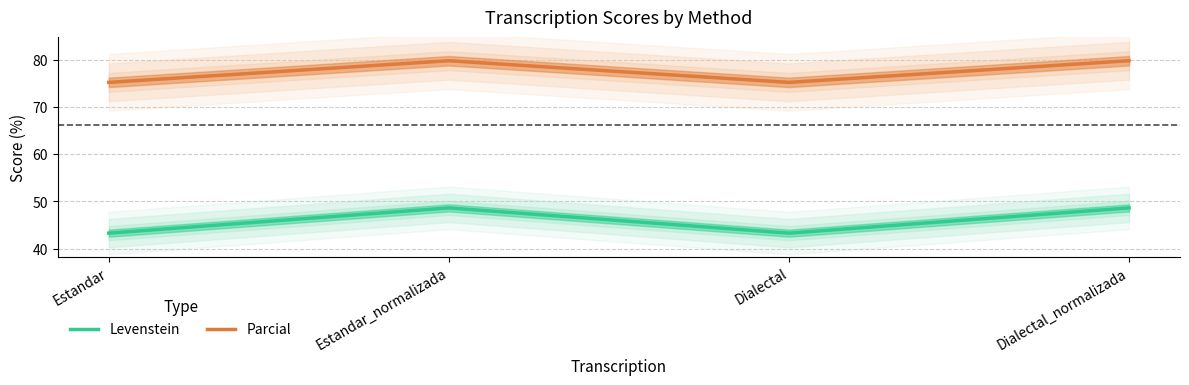

At which label is Parcial closest to 77?

Estandar